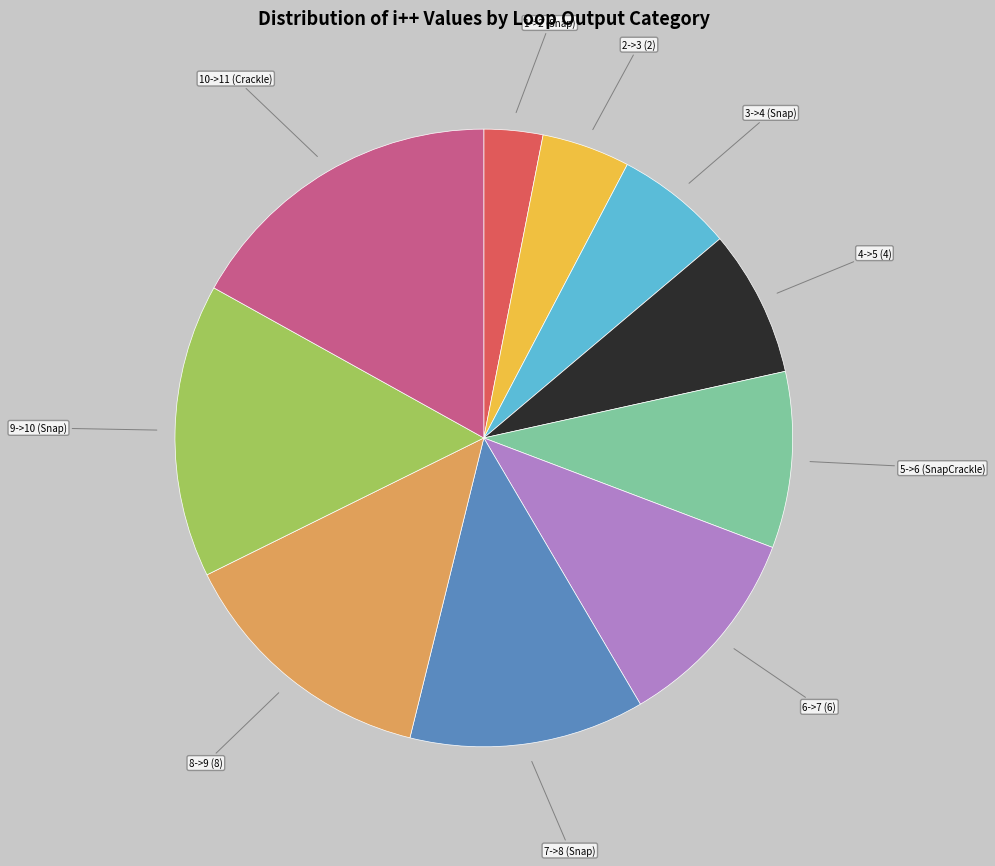

Is there any slice that represents more than half of the pie?

No